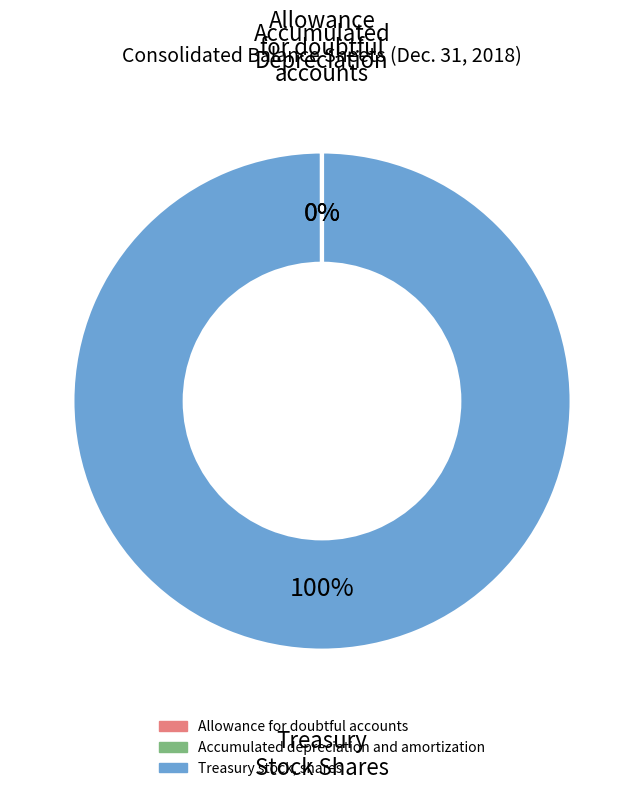

Which category has the biggest portion of the pie?

Treasury stock, shares